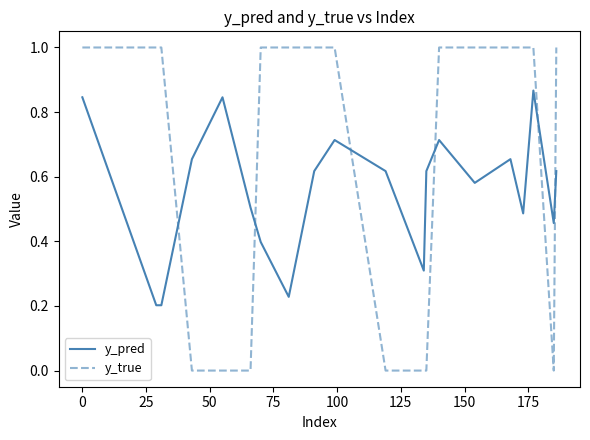

How many intersections are there between y_pred and y_true?

6